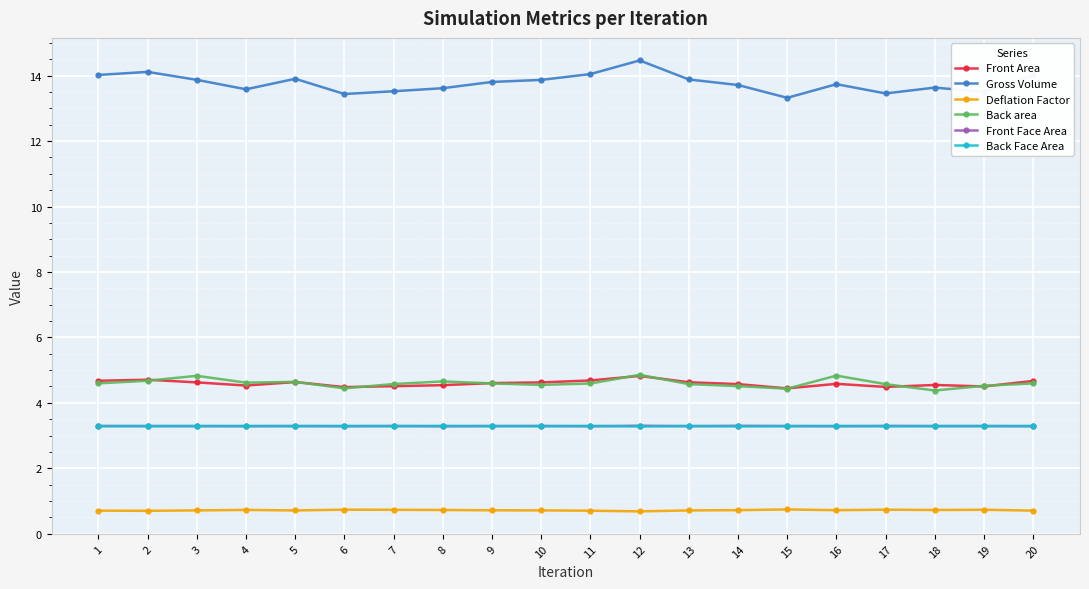

What is the average value of the Front Area series?

4.6